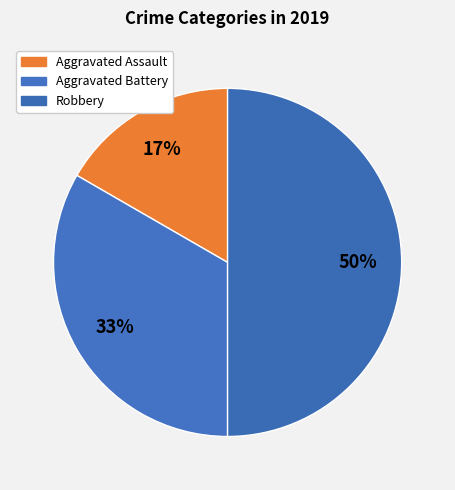

What is the ratio of the value at Aggravated Battery to the value at Robbery?

0.7